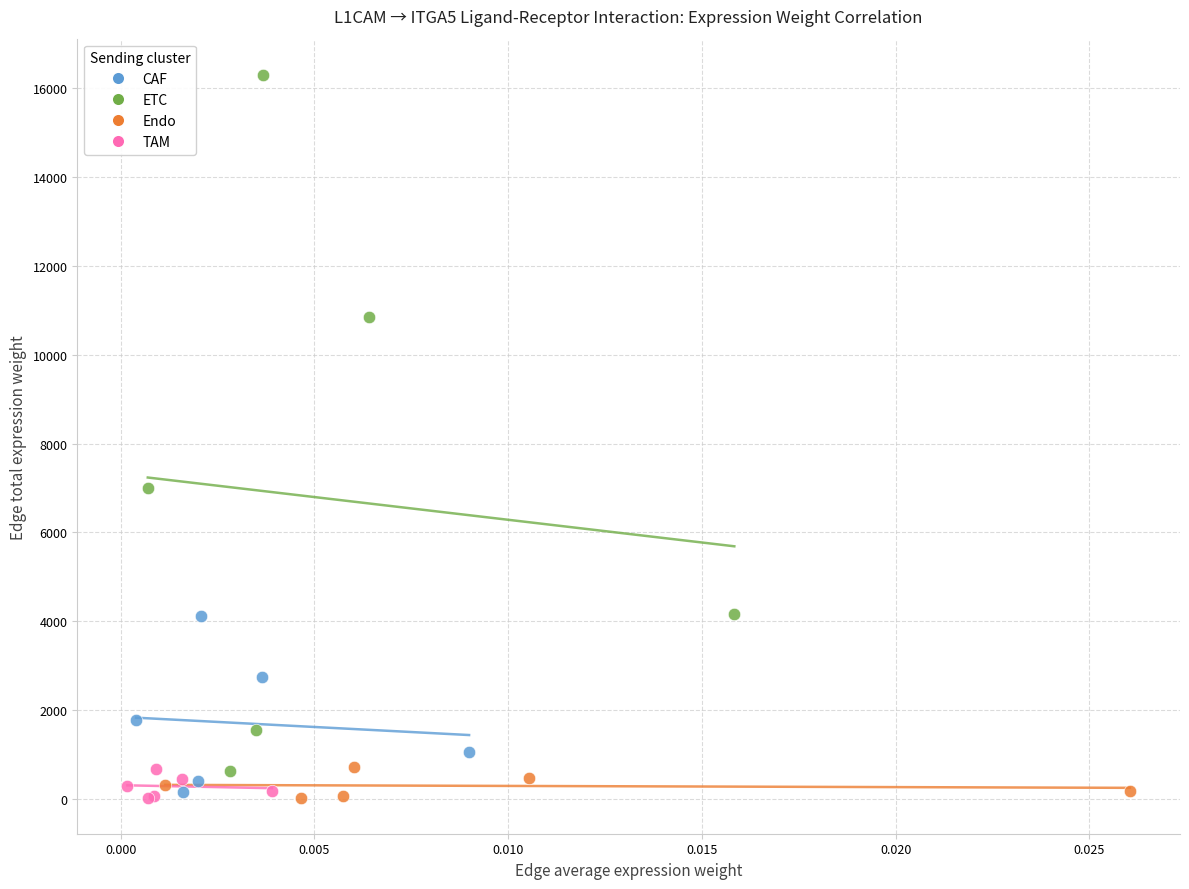

Which series has the widest spread of Y values?

ETC